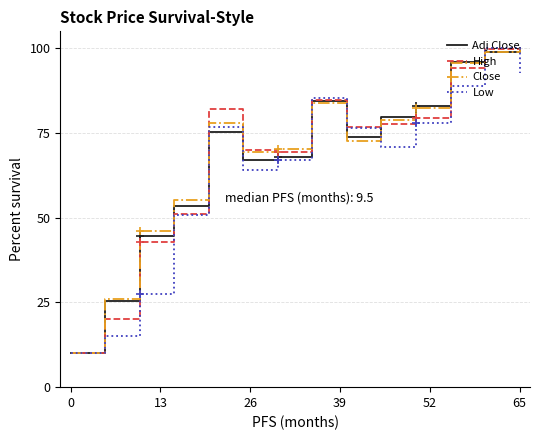

At how many categories does at least one series exceed 57?

10